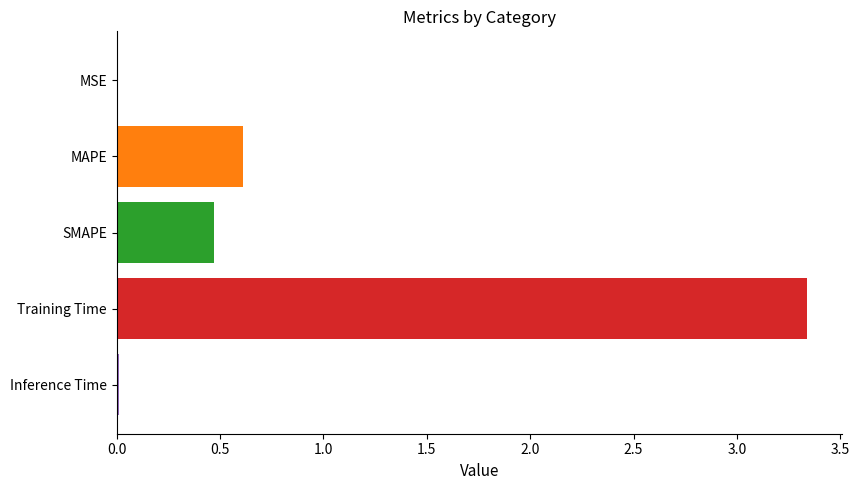

At which label is the value closest to 1?

MAPE